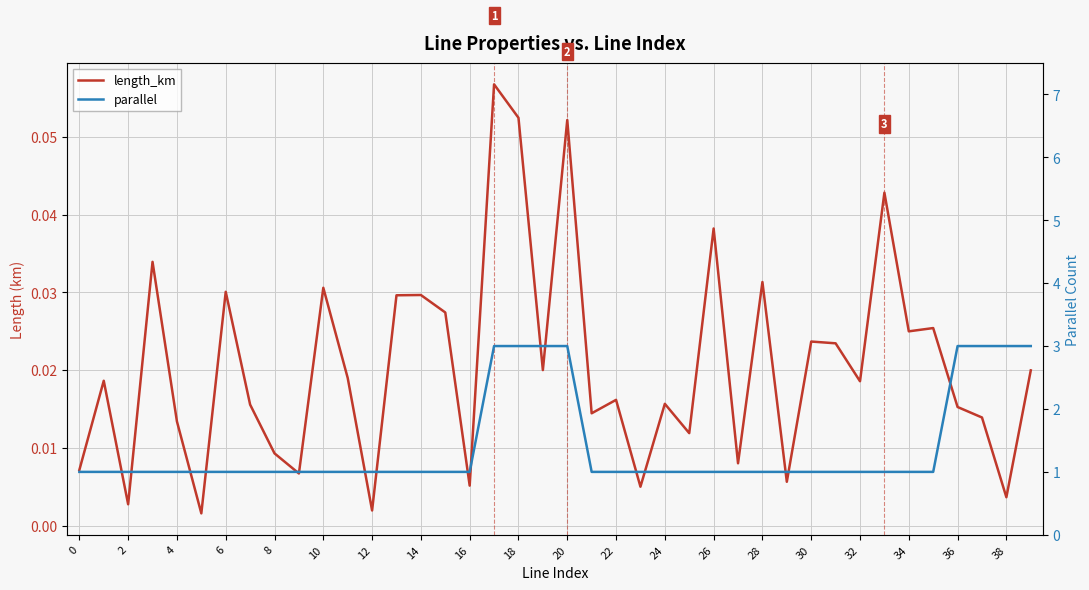

What is the difference between the highest and lowest values at 38?

3.0